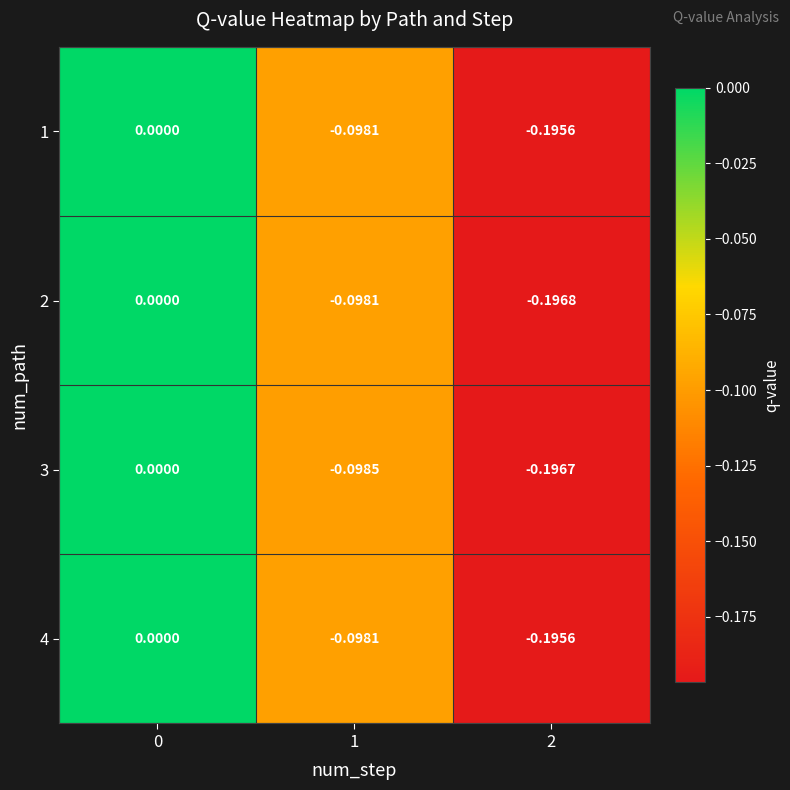

Is the value of 4 at 0 greater than the value of 3 at 1?

Yes